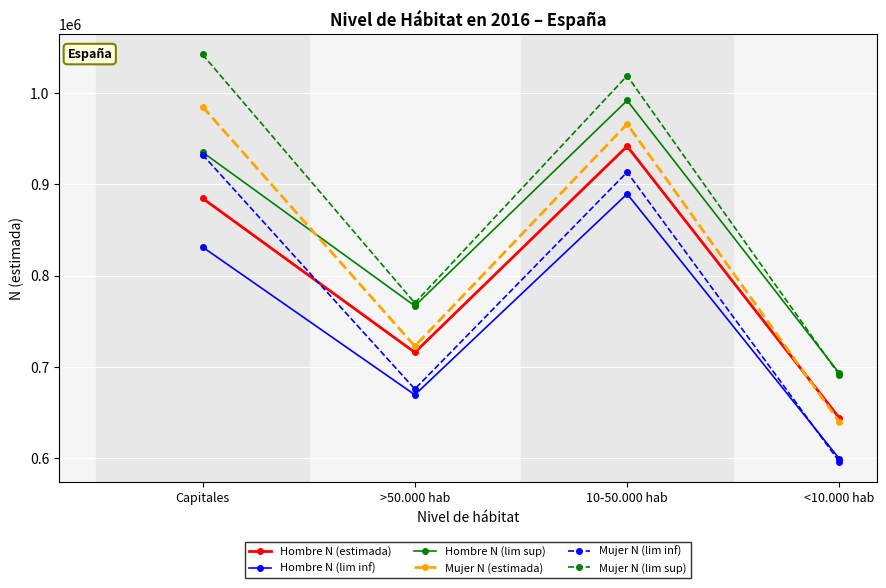

Rank the categories by Mujer N (estimada) value from lowest to highest.

<10.000 hab, >50.000 hab, 10-50.000 hab, Capitales